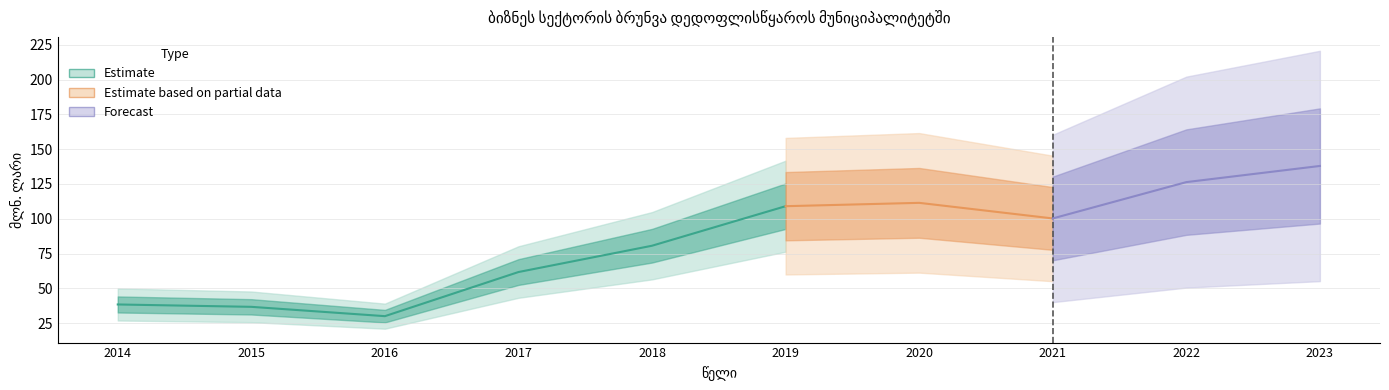

Which label corresponds to the largest value in the chart?

2023